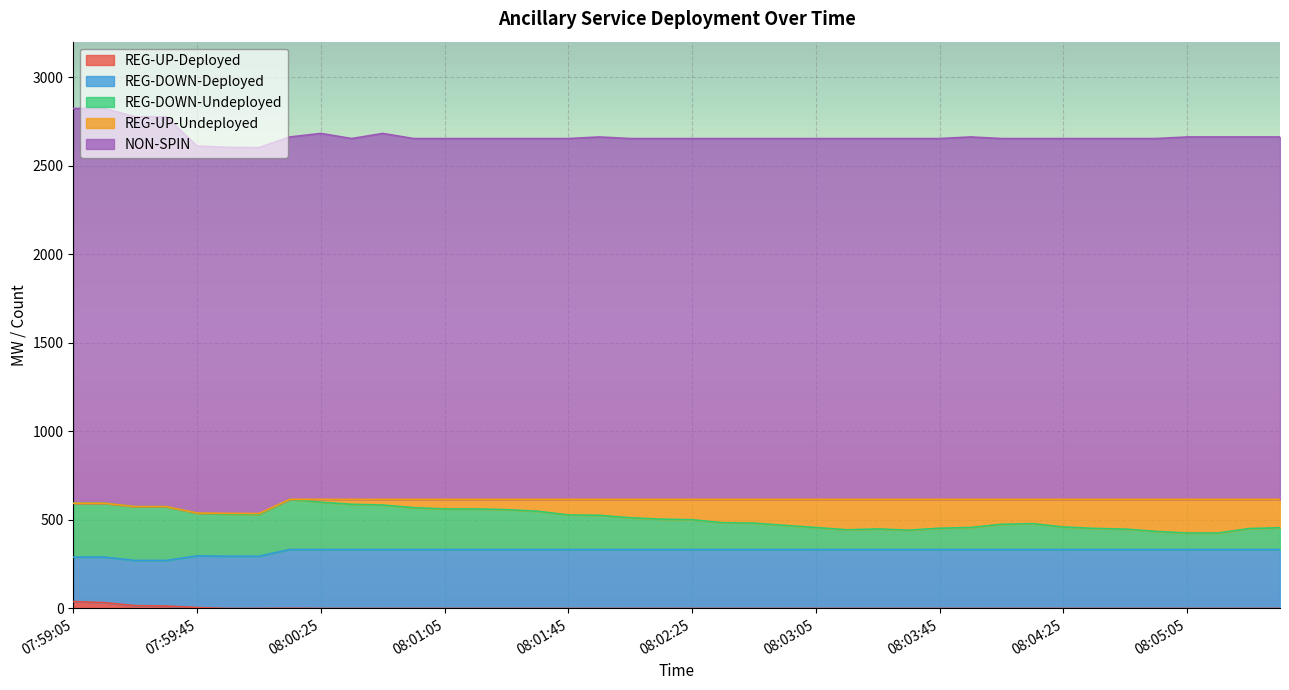

List the series in order of their peak value, lowest first.

REG-UP-Deployed, REG-UP-Undeployed, REG-DOWN-Undeployed, REG-DOWN-Deployed, NON-SPIN